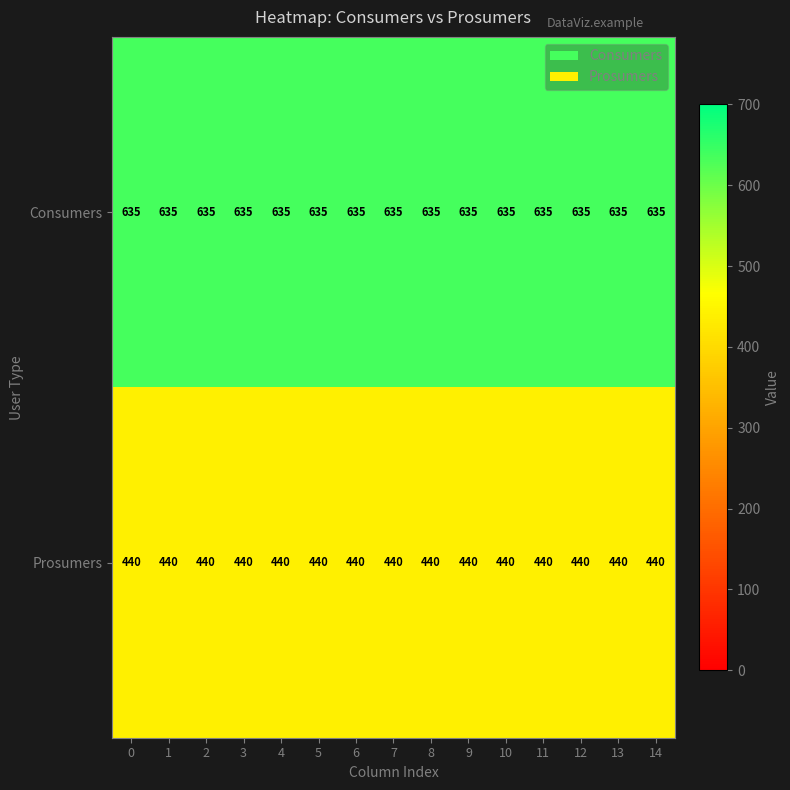

What is the sum of all Consumers values?

9525